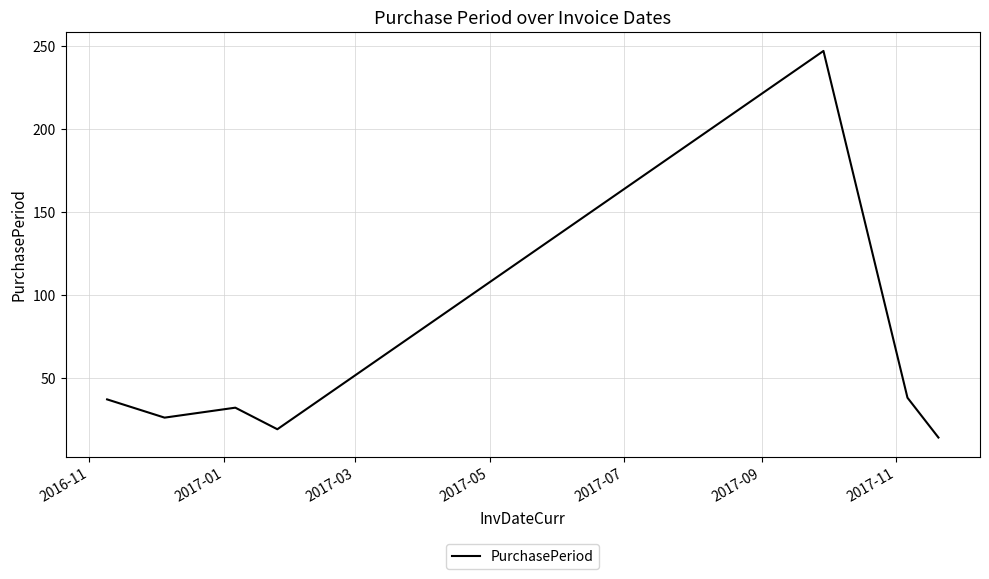

How many interior local valleys (lower than both neighbors) does the data have?

2